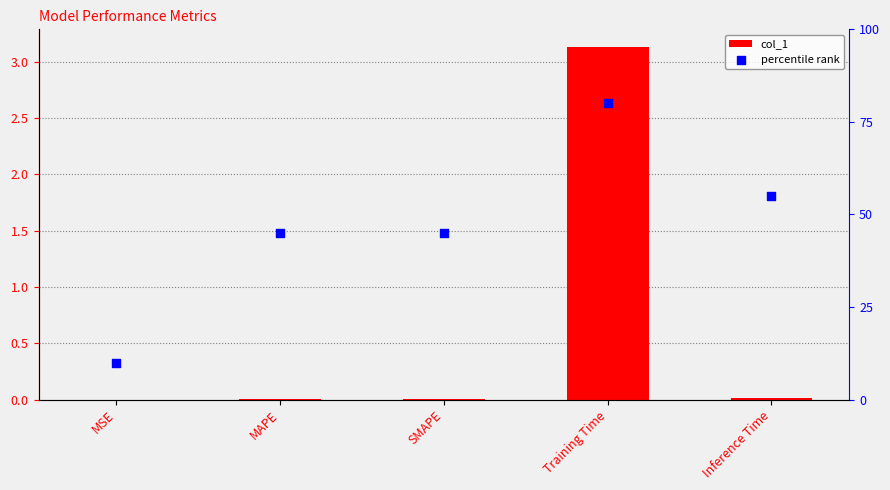

At how many categories does at least one series exceed 50?

2